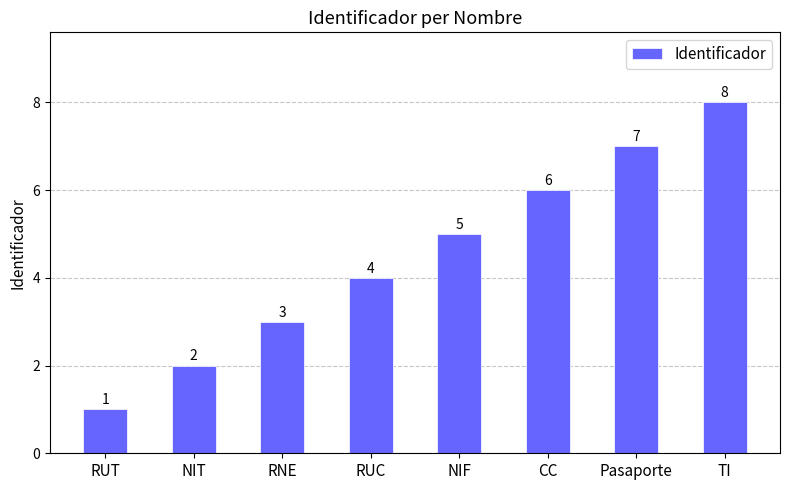

What is the label of the 8th bar from the left?

TI